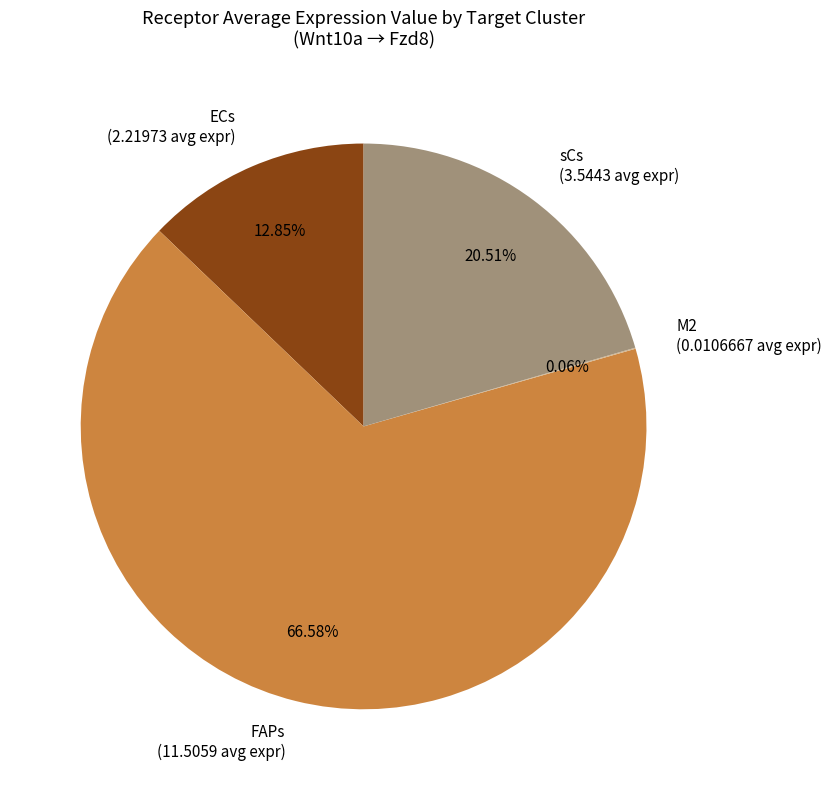

To the nearest percent, what percentage of the pie is sCs?

21%